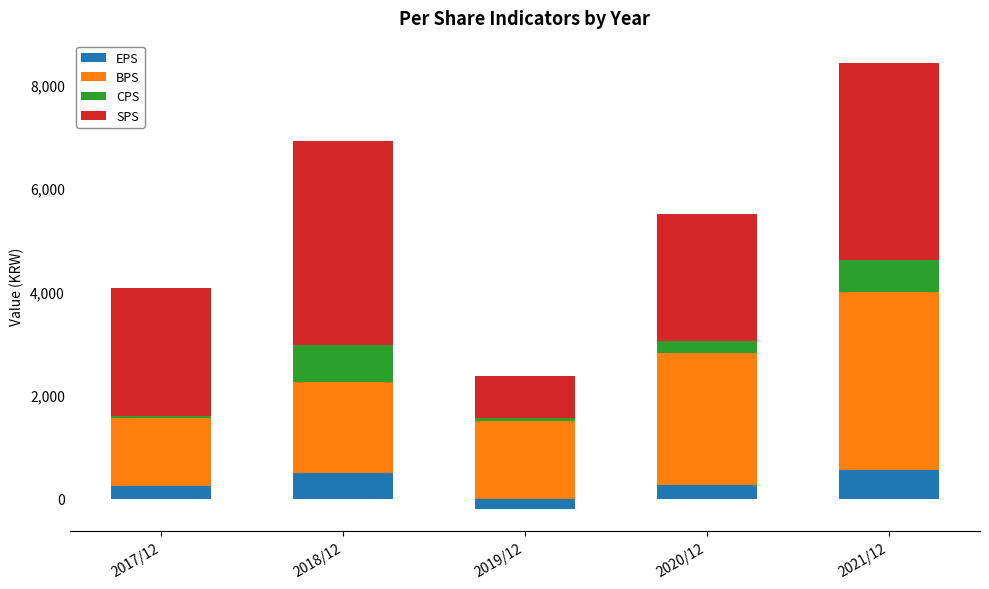

The value of BPS at 2017/12 is 449. True or false?

False